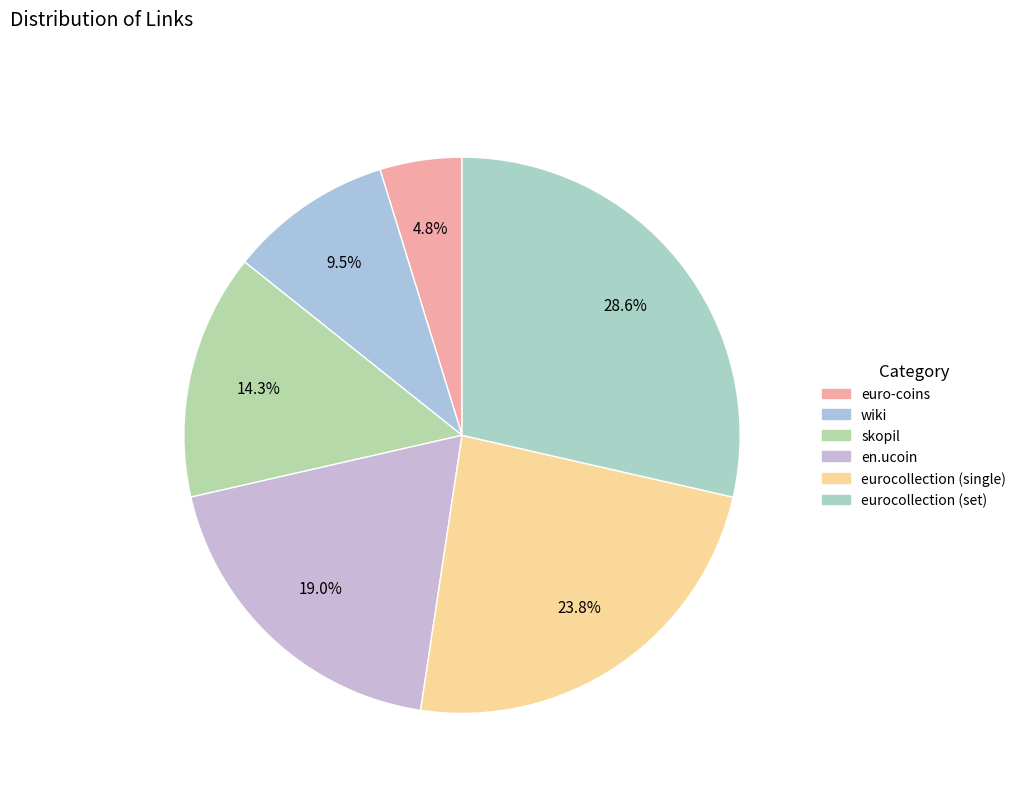

Does wiki account for over 50% of the chart?

No